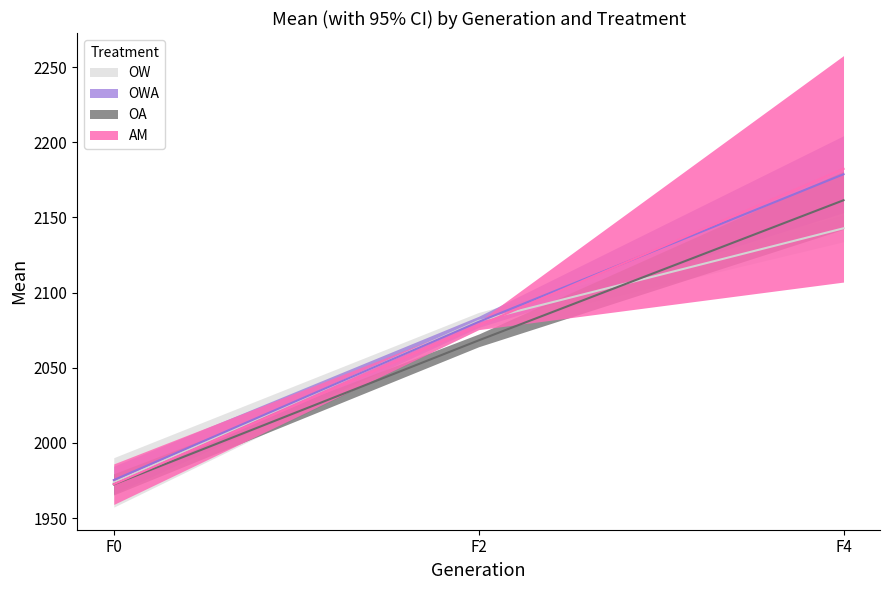

What is the difference between the maximum and minimum values in the OW series?

169.1